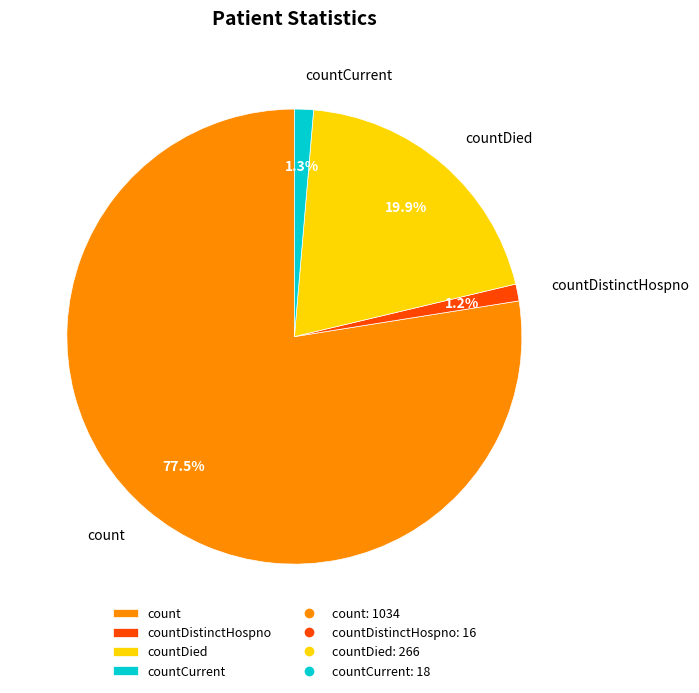

Is countDied the majority of the pie?

No